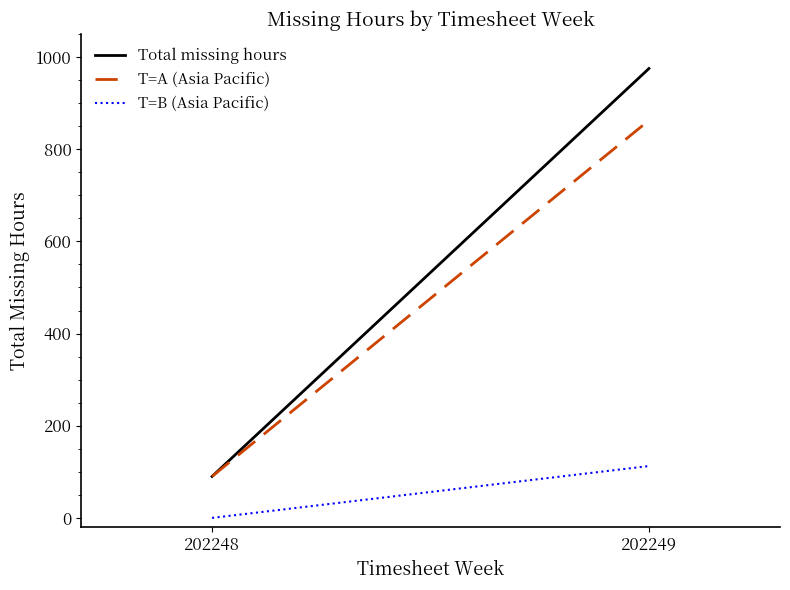

Which series has the widest spread of values?

Total missing hours